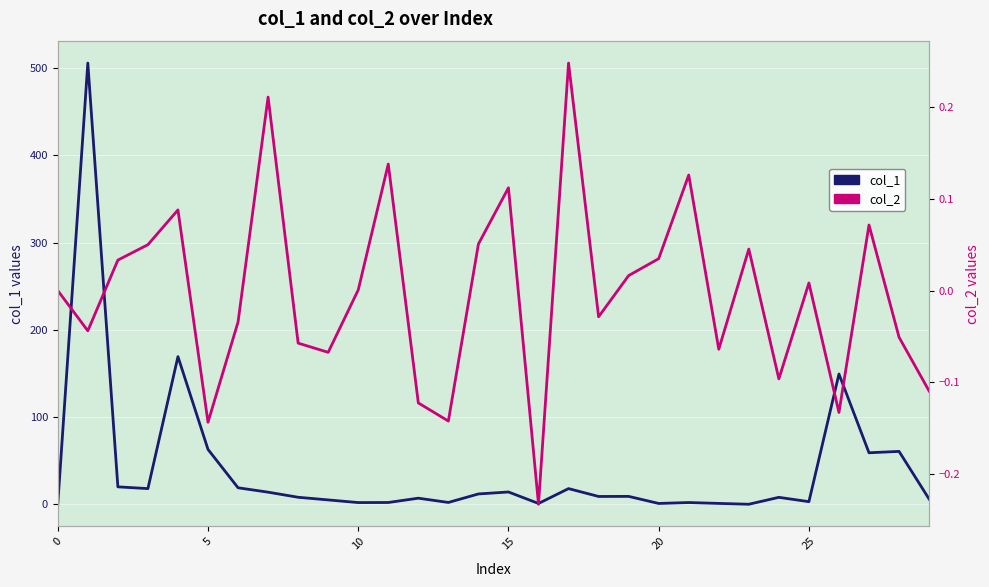

List the series in order of their peak value, highest first.

col_1, col_2